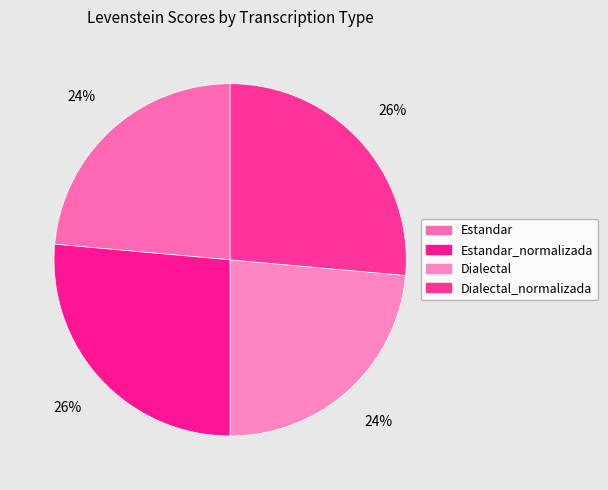

Is it true that Dialectal is 35% of the pie?

False